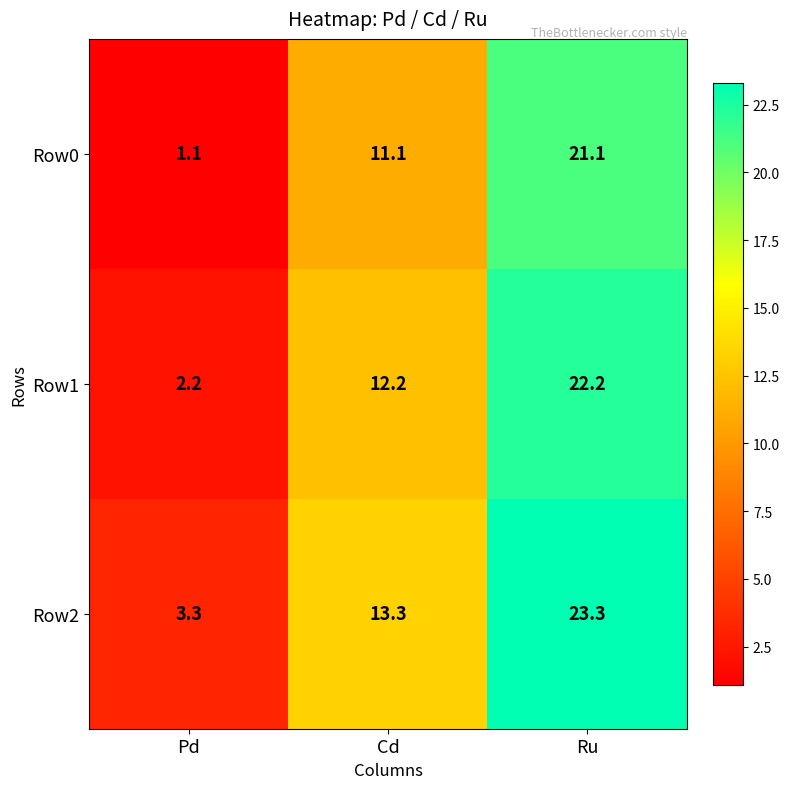

Which series has the largest total across all categories?

Row2